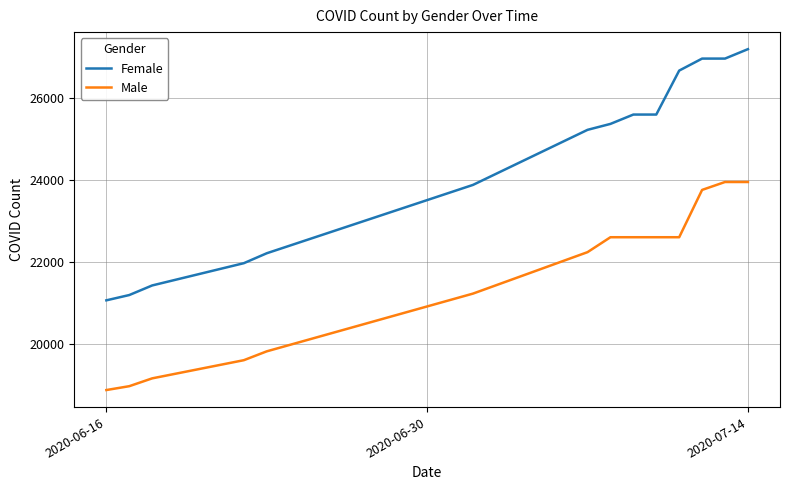

Which series has the largest total across all categories?

Female